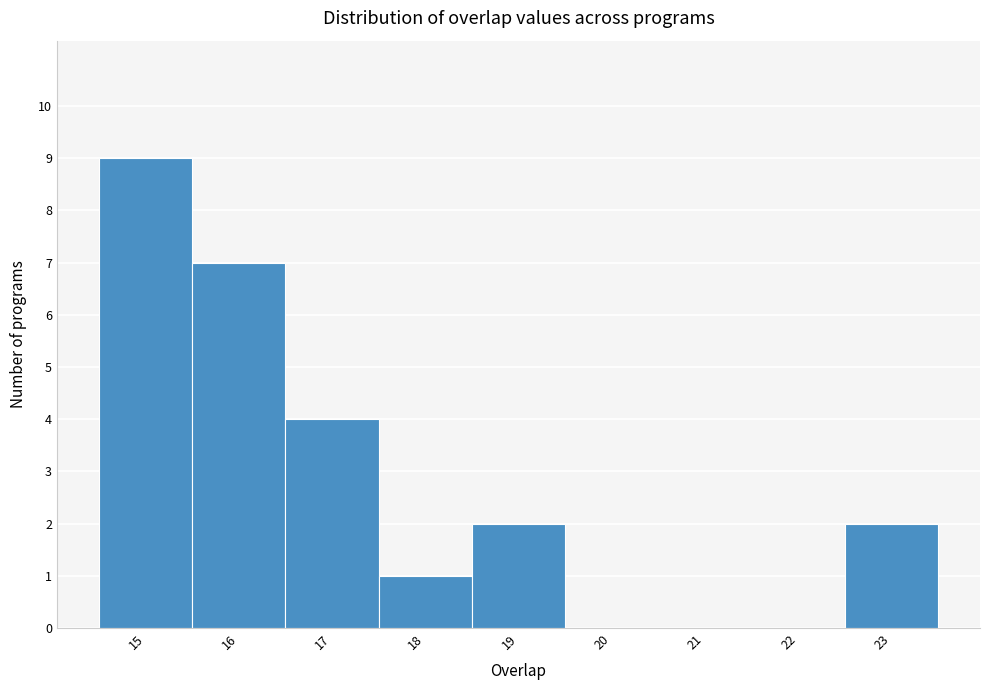

Reading left to right, list every bar in this chart as the range it spans on the x-axis followed by its height. The values are not printed on the chart, so give them approximately, as read against the axis.

14.5 to 15.5: 9
15.5 to 16.5: 7
16.5 to 17.5: 4
17.5 to 18.5: 1
18.5 to 19.5: 2
19.5 to 20.5: 0
20.5 to 21.5: 0
21.5 to 22.5: 0
22.5 to 23.5: 2